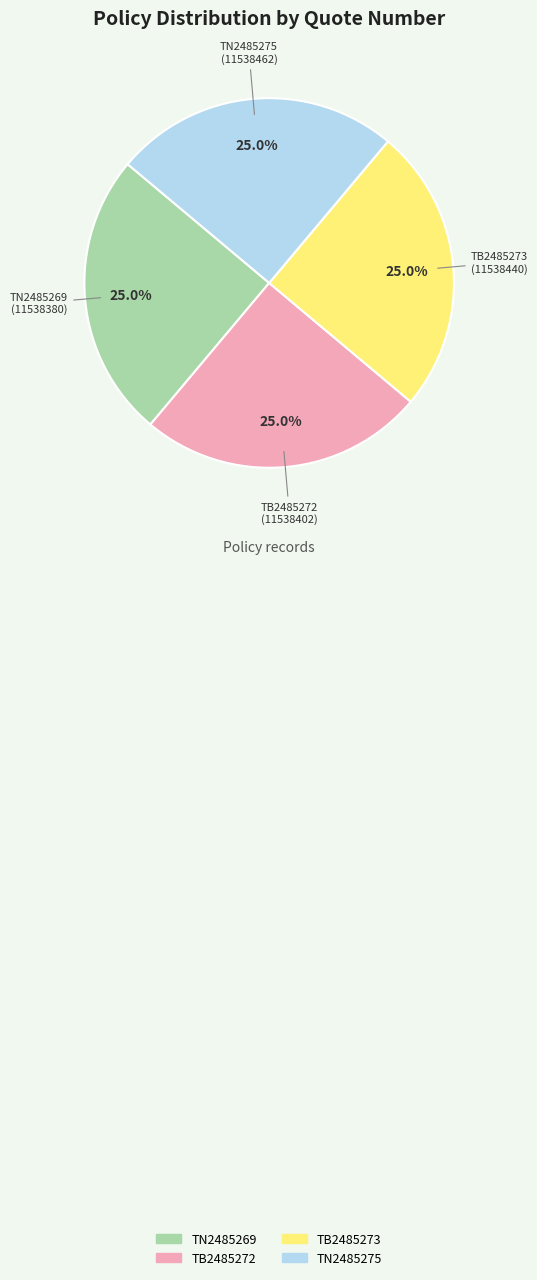

Approximately how many times larger is the value at TB2485273 compared to TN2485275?

1.0